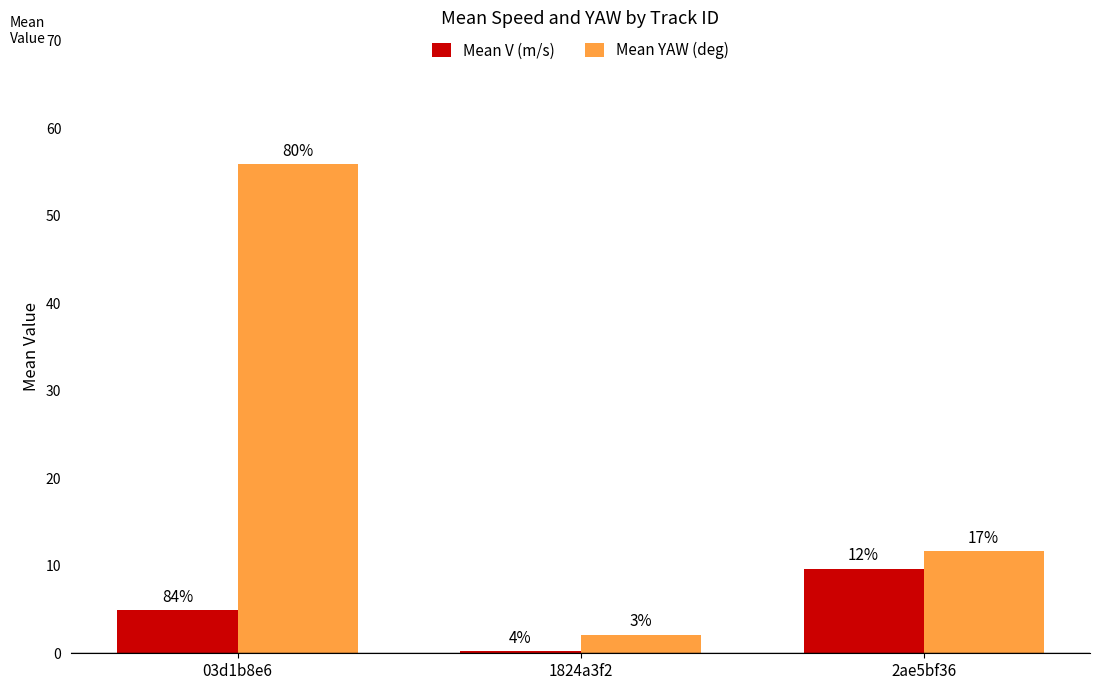

Between 1824a3f2 and 2ae5bf36, which series saw the biggest shift?

Mean YAW (deg)